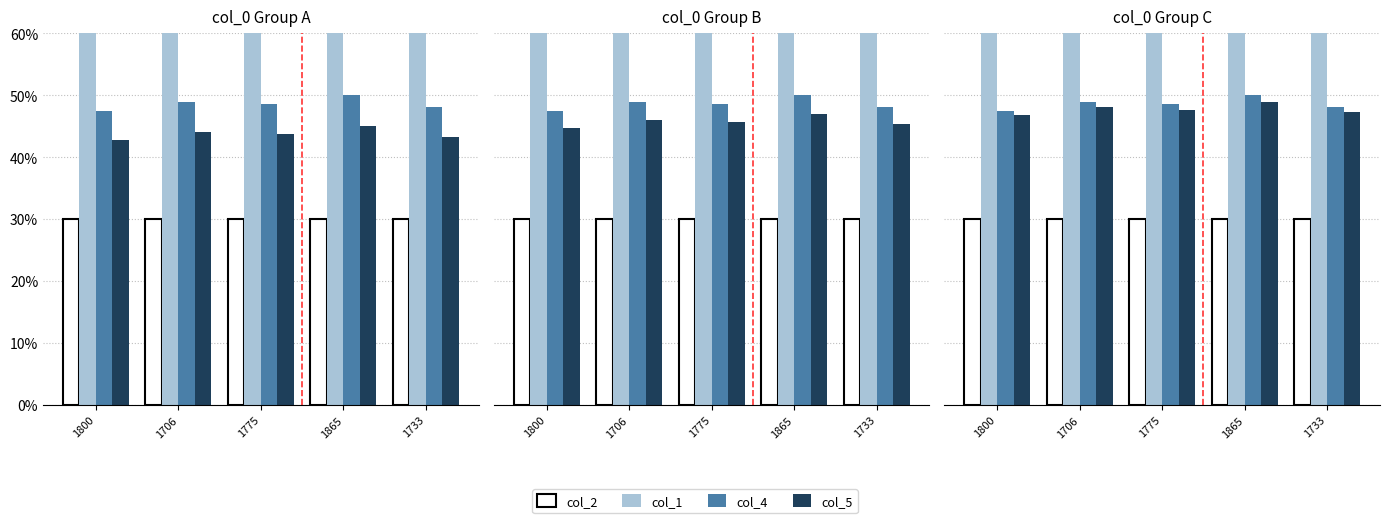

What is the label of the 1st bar from the left?

1800